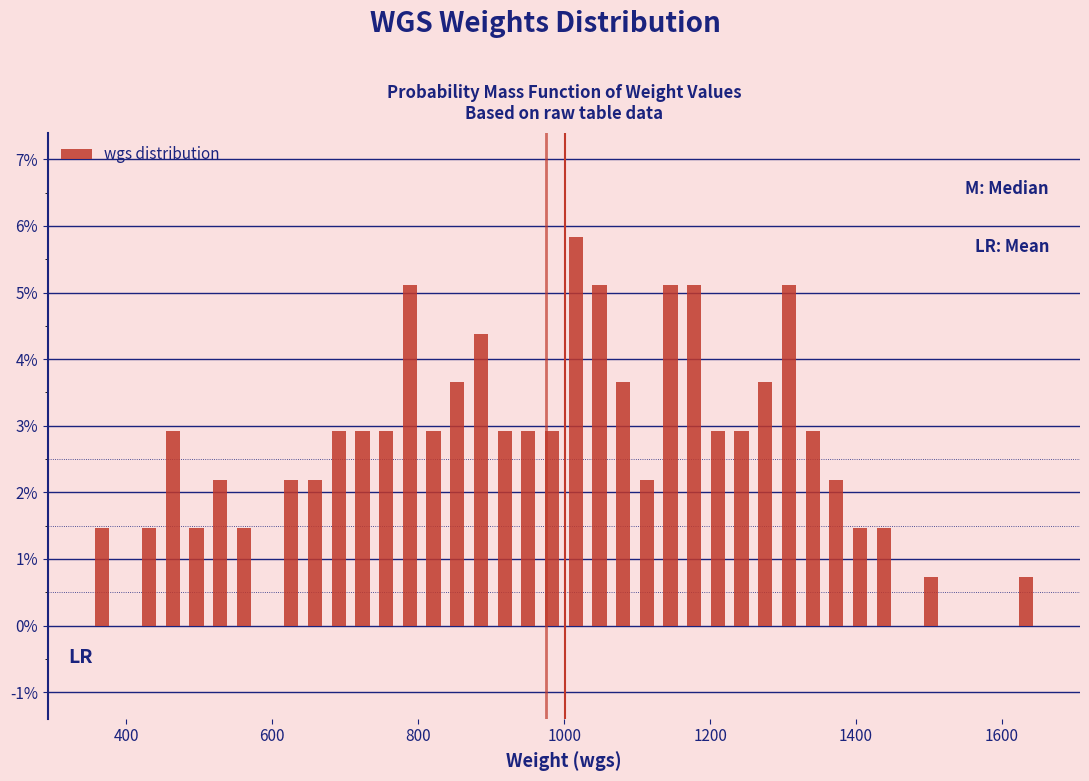

Around what value on the x-axis is the tallest bar? Give the approximate position of its centre, as read against the axis.

1020